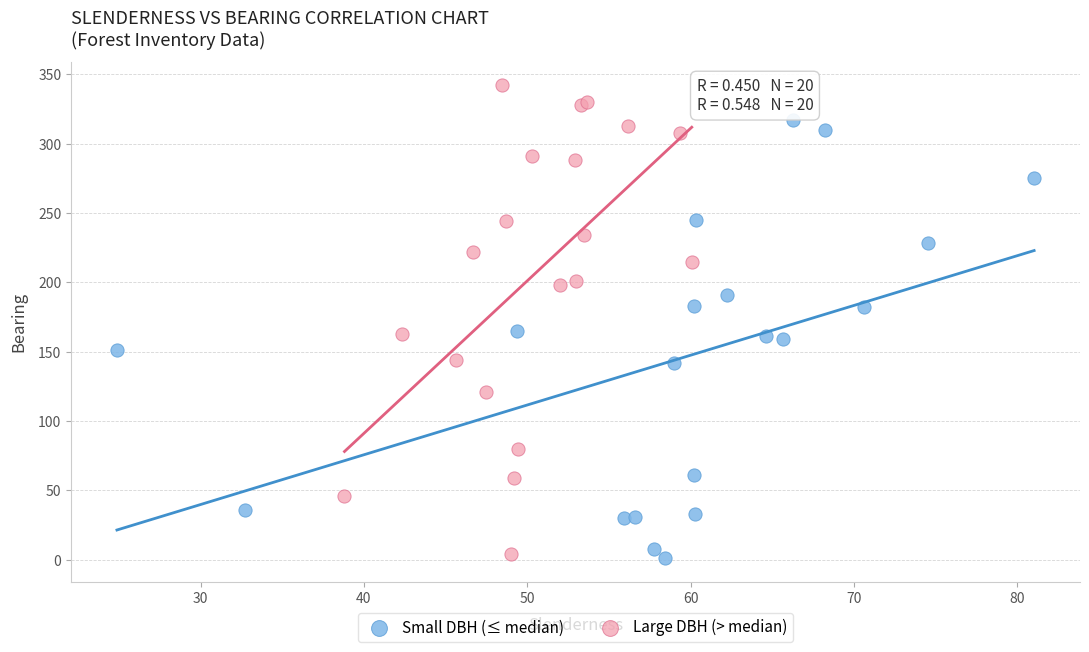

Which series contains the highest Y value?

Large DBH (> median)